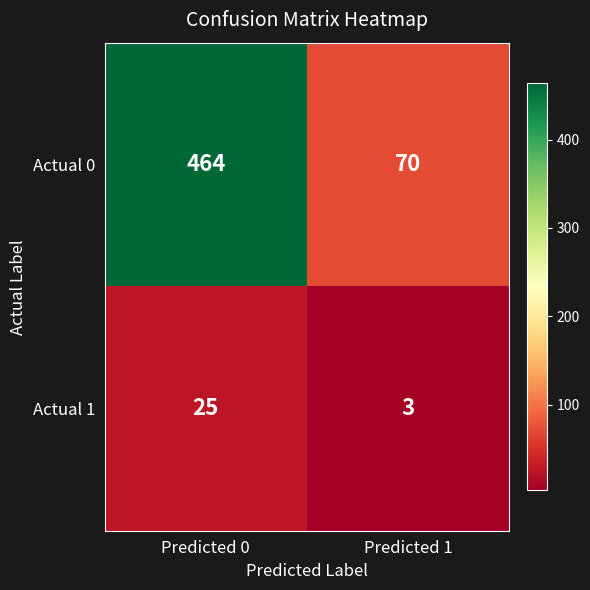

What is the sum of all Actual 0 values?

534